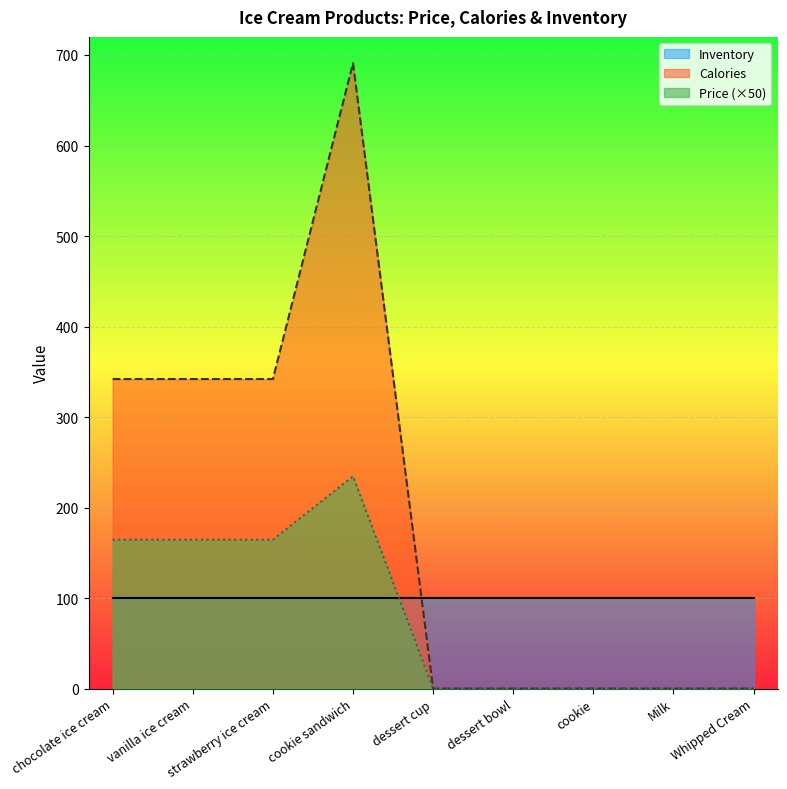

What are all the series names shown in the legend?

Inventory, Calories, Price (×50)